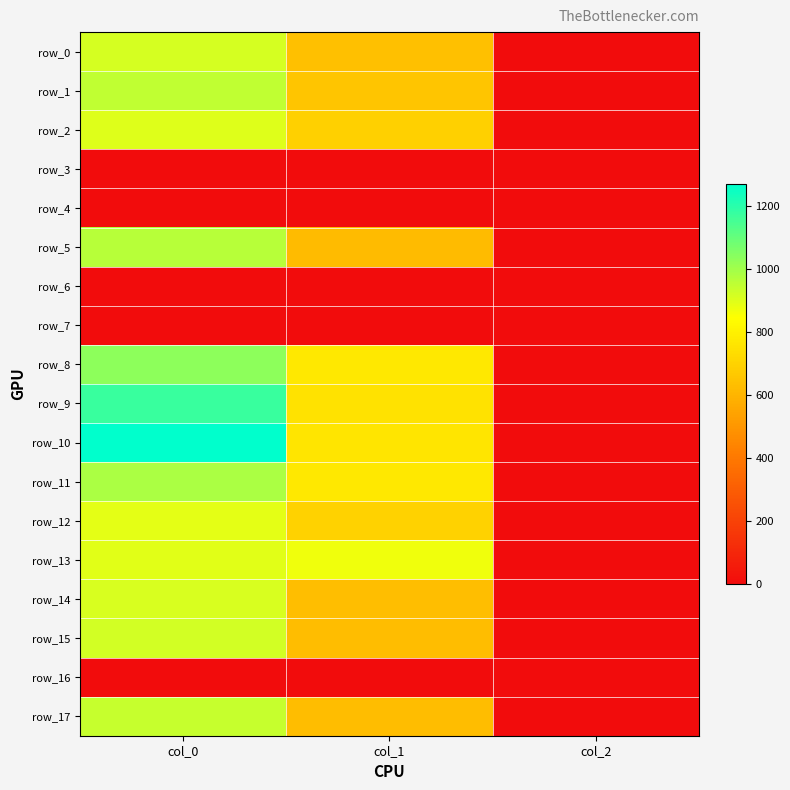

Read the row_14 value at col_1.

631.1